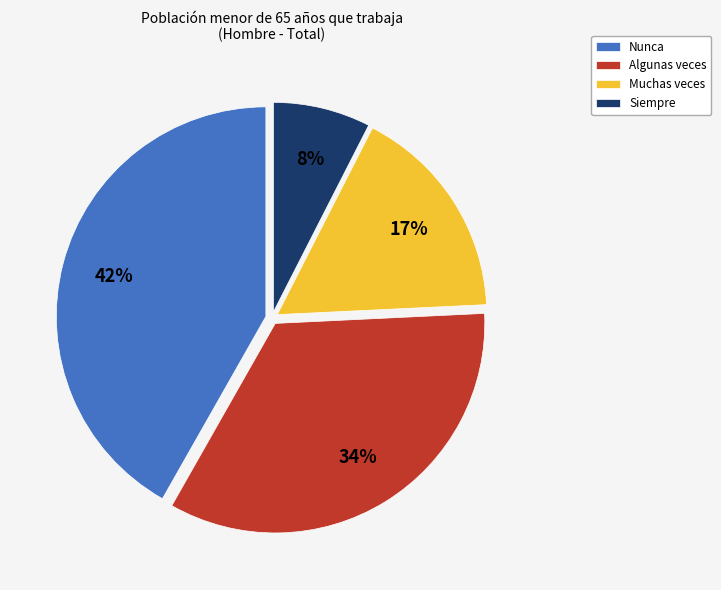

To the nearest percent, what is the average slice percentage?

25%